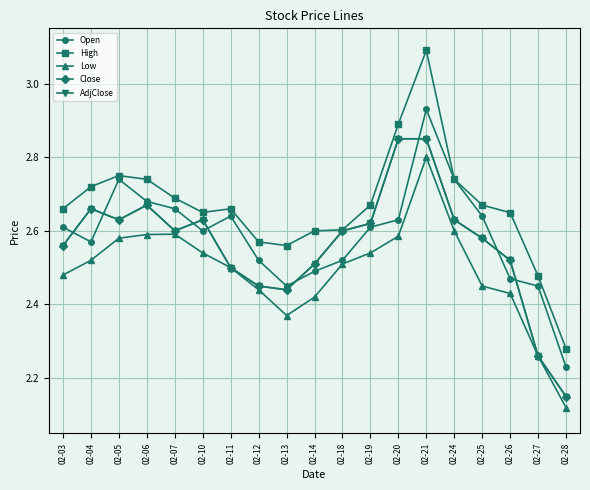

What is the sum of the Close values at 02-14 and 02-06?

5.2